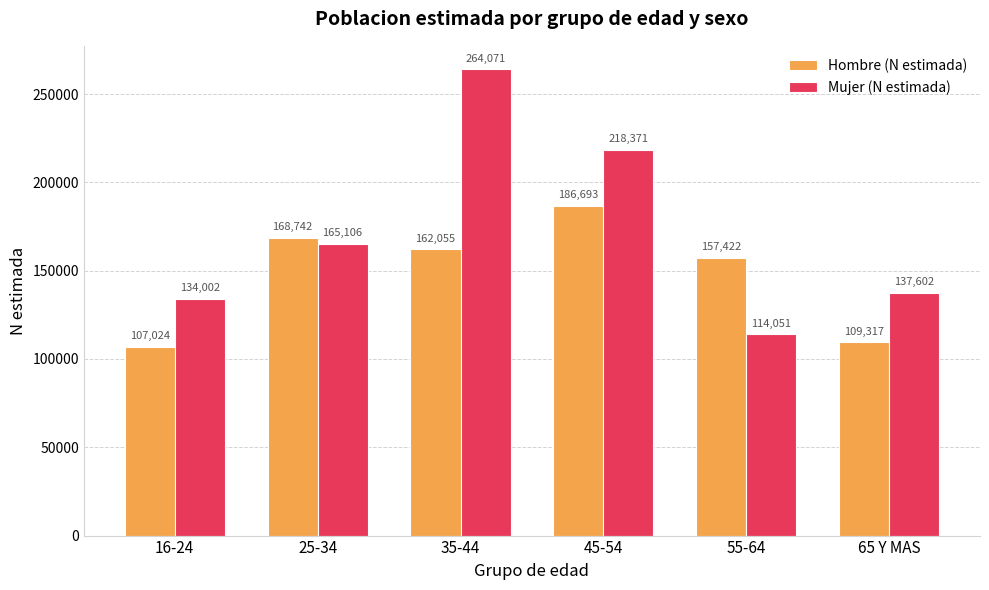

Are the bars horizontal?

No